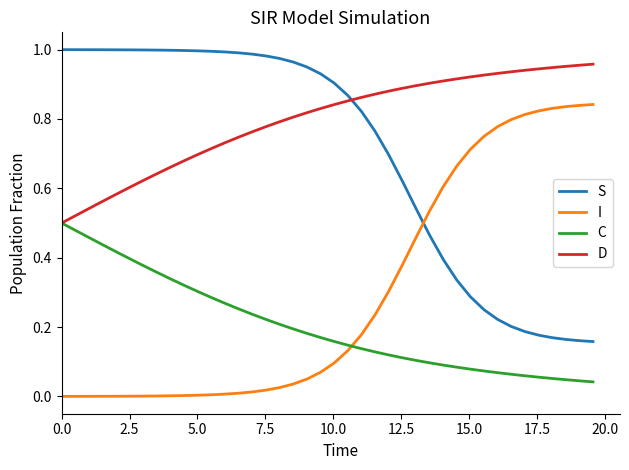

Rank the series by their average value, from highest to lowest.

D, S, I, C